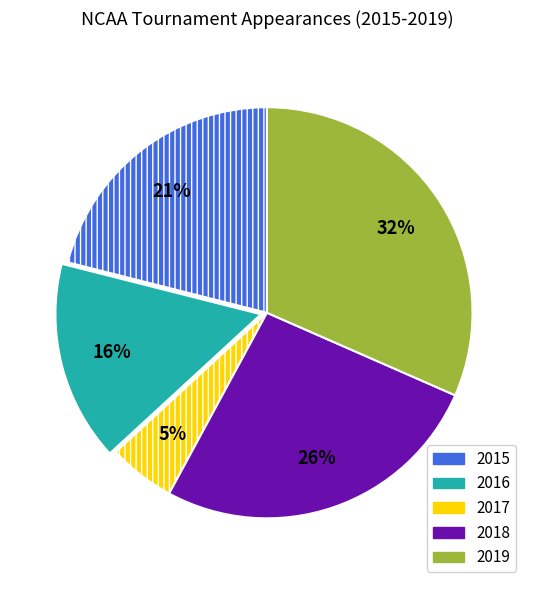

What is the largest slice in the pie chart?

2019